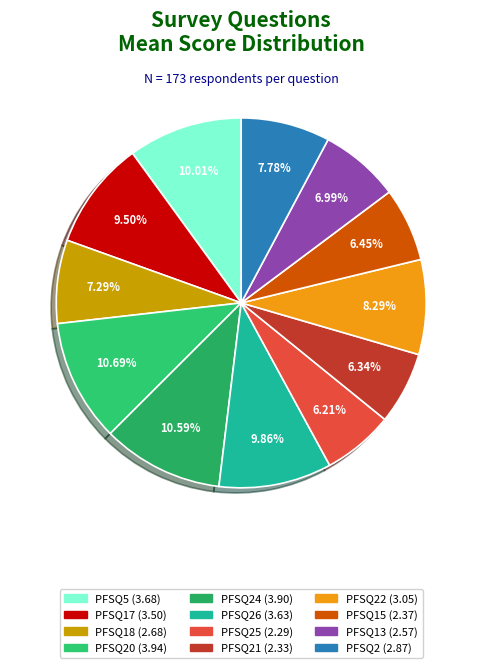

How many segments does this pie chart have?

12